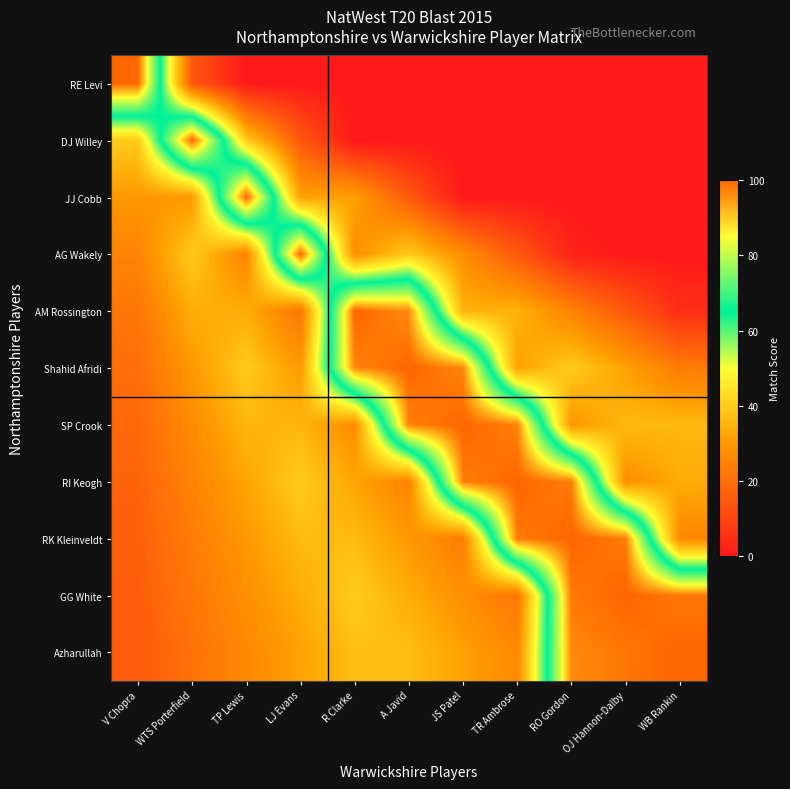

Reading left to right, list all the values displayed in this chart.

RE Levi: V Chopra=100.0	WTS Porterfield=15.0	TP Lewis=0.0	LJ Evans=0.0	R Clarke=0.0	A Javid=0.0	JS Patel=0.0	TR Ambrose=0.0	RO Gordon=0.0	OJ Hannon-Dalby=0.0	WB Rankin=0.0
DJ Willey: V Chopra=40.0	WTS Porterfield=100.0	TP Lewis=40.0	LJ Evans=15.0	R Clarke=0.0	A Javid=0.0	JS Patel=0.0	TR Ambrose=0.0	RO Gordon=0.0	OJ Hannon-Dalby=0.0	WB Rankin=0.0
JJ Cobb: V Chopra=30.0	WTS Porterfield=30.0	TP Lewis=100.0	LJ Evans=31.7	R Clarke=31.7	A Javid=15.0	JS Patel=0.0	TR Ambrose=0.0	RO Gordon=0.0	OJ Hannon-Dalby=0.0	WB Rankin=0.0
AG Wakely: V Chopra=25.0	WTS Porterfield=40.0	TP Lewis=25.0	LJ Evans=100.0	R Clarke=27.5	A Javid=40.0	JS Patel=27.5	TR Ambrose=15.0	RO Gordon=2.5	OJ Hannon-Dalby=0.0	WB Rankin=0.0
AM Rossington: V Chopra=22.0	WTS Porterfield=34.0	TP Lewis=34.0	LJ Evans=22.0	R Clarke=100.0	A Javid=96.0	JS Patel=35.0	TR Ambrose=35.0	RO Gordon=25.0	OJ Hannon-Dalby=15.0	WB Rankin=5.0
Shahid Afridi: V Chopra=20.0	WTS Porterfield=30.0	TP Lewis=40.0	LJ Evans=30.0	R Clarke=96.7	A Javid=100.0	JS Patel=96.7	TR Ambrose=31.7	RO Gordon=40.0	OJ Hannon-Dalby=31.7	WB Rankin=23.3
SP Crook: V Chopra=18.6	WTS Porterfield=27.1	TP Lewis=35.7	LJ Evans=35.7	R Clarke=27.1	A Javid=97.1	JS Patel=100.0	TR Ambrose=97.1	RO Gordon=29.3	OJ Hannon-Dalby=36.4	WB Rankin=36.4
RI Keogh: V Chopra=17.5	WTS Porterfield=25.0	TP Lewis=32.5	LJ Evans=40.0	R Clarke=32.5	A Javid=25.0	JS Patel=97.5	TR Ambrose=100.0	RO Gordon=97.5	OJ Hannon-Dalby=27.5	WB Rankin=33.7
RK Kleinveldt: V Chopra=16.7	WTS Porterfield=23.3	TP Lewis=30.0	LJ Evans=36.7	R Clarke=36.7	A Javid=30.0	JS Patel=23.3	TR Ambrose=97.8	RO Gordon=100.0	OJ Hannon-Dalby=97.8	WB Rankin=26.1
GG White: V Chopra=16.0	WTS Porterfield=22.0	TP Lewis=28.0	LJ Evans=34.0	R Clarke=40.0	A Javid=34.0	JS Patel=28.0	TR Ambrose=22.0	RO Gordon=98.0	OJ Hannon-Dalby=100.0	WB Rankin=98.0
Azharullah: V Chopra=15.5	WTS Porterfield=20.9	TP Lewis=26.4	LJ Evans=31.8	R Clarke=37.3	A Javid=37.3	JS Patel=31.8	TR Ambrose=26.4	RO Gordon=96.4	OJ Hannon-Dalby=98.2	WB Rankin=100.0